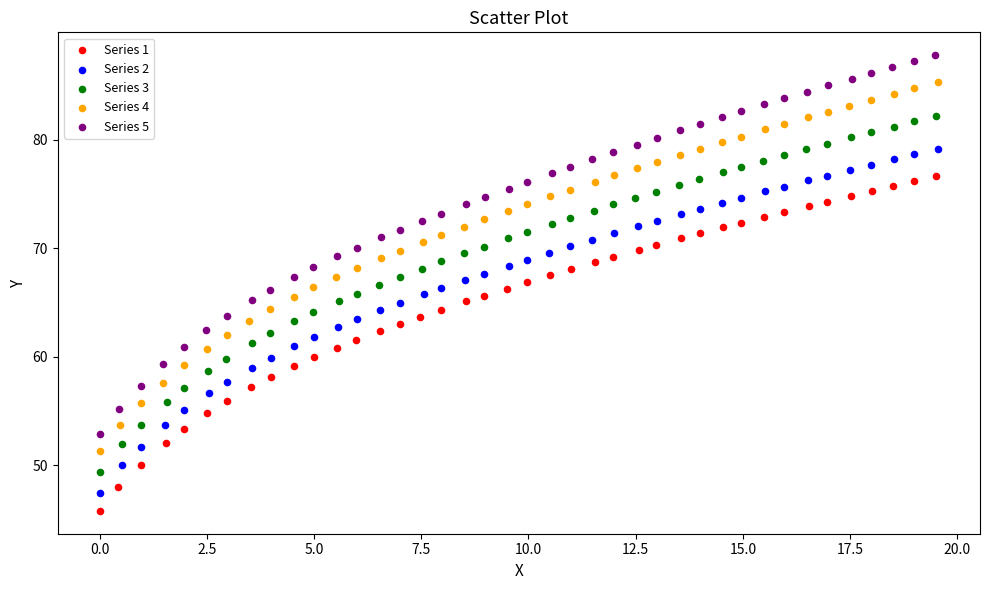

Which series has the largest Y range (max minus min)?

Series 5